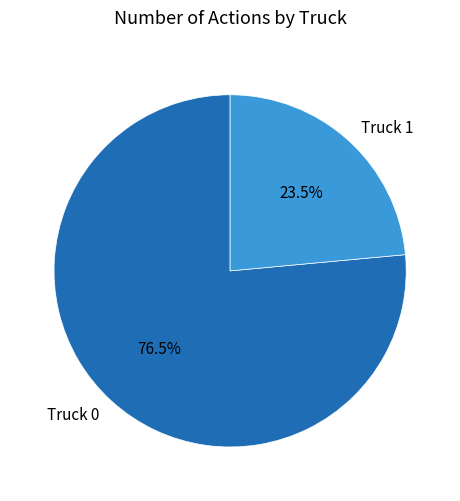

What is the smallest slice in the pie chart?

Truck 1